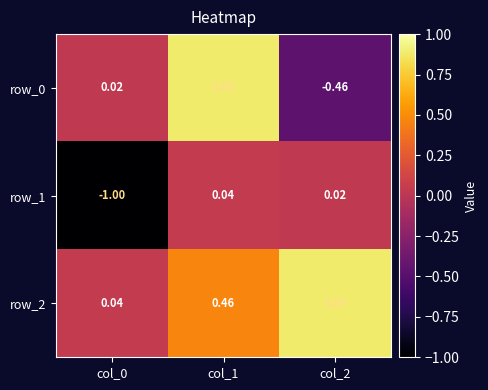

At how many categories does at least one series exceed 0?

3